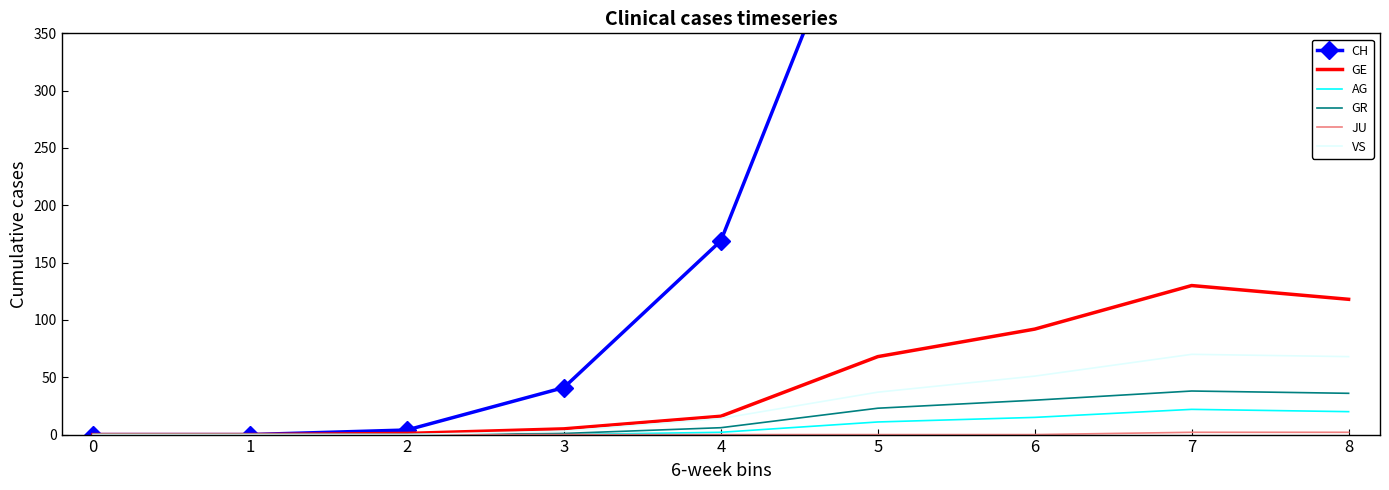

Is it true that JU equals 1 at 5?

False